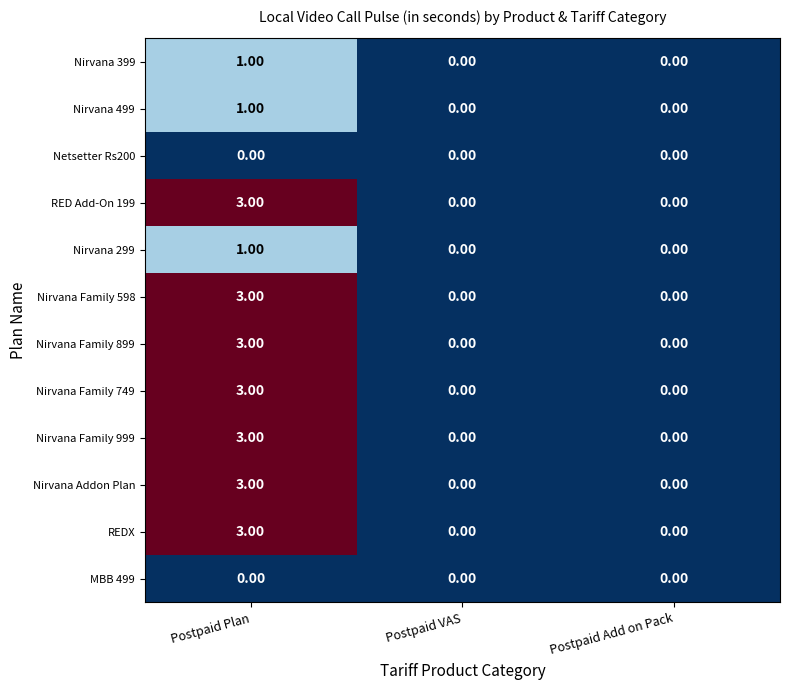

Is the value of Nirvana Family 899 at Postpaid Plan greater than the value of Nirvana Family 598 at Postpaid Add on Pack?

Yes